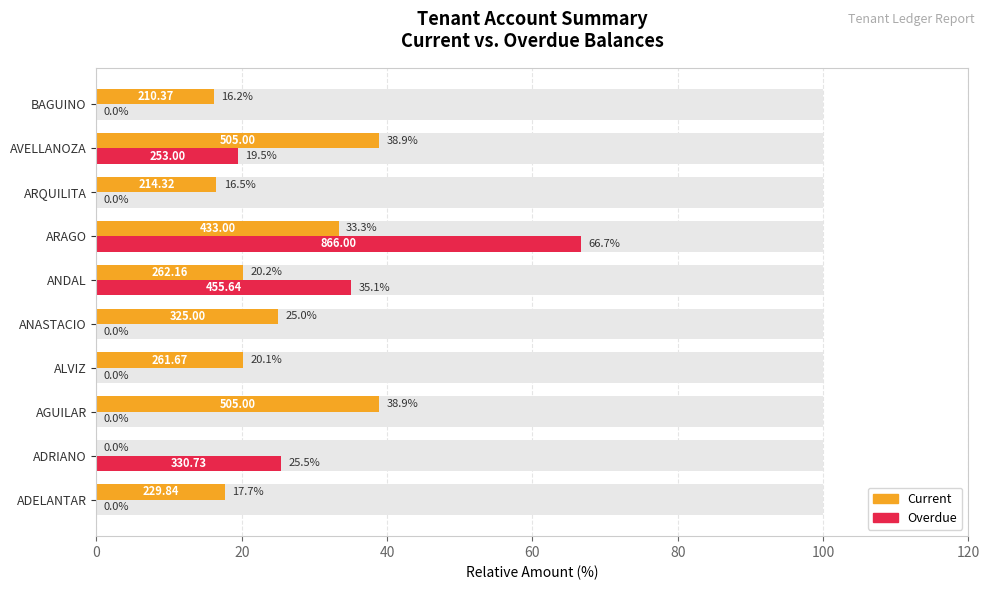

Is it true that Current equals 0.0 at ADRIANO?

True